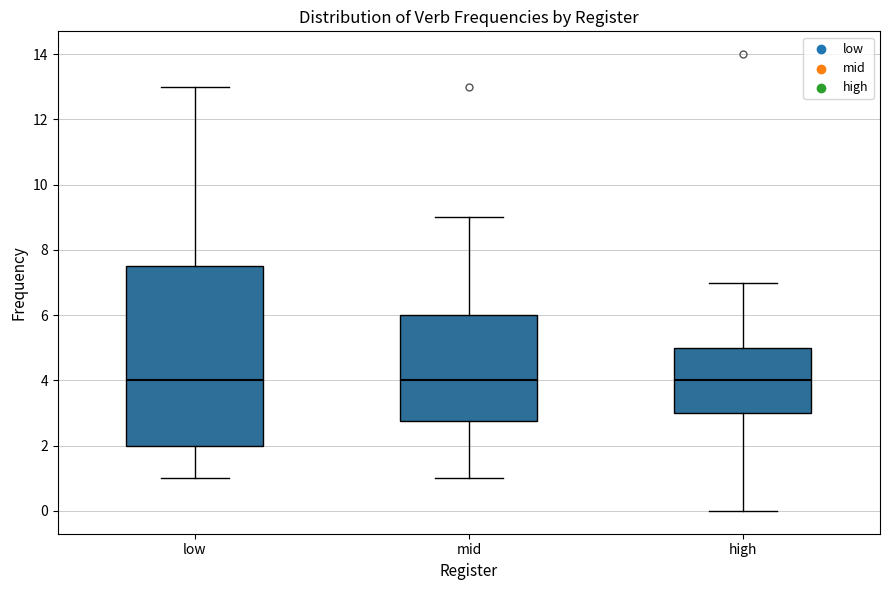

Where does the lower whisker of the box for high end on the y-axis? The values are not printed on the chart, so give them approximately, as read against the axis.

0.0